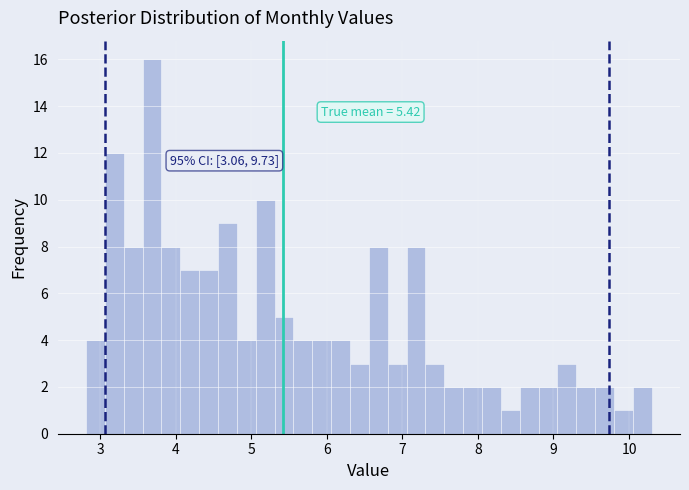

Read against the x-axis, roughly where is the centre of the tallest bar?

3.7